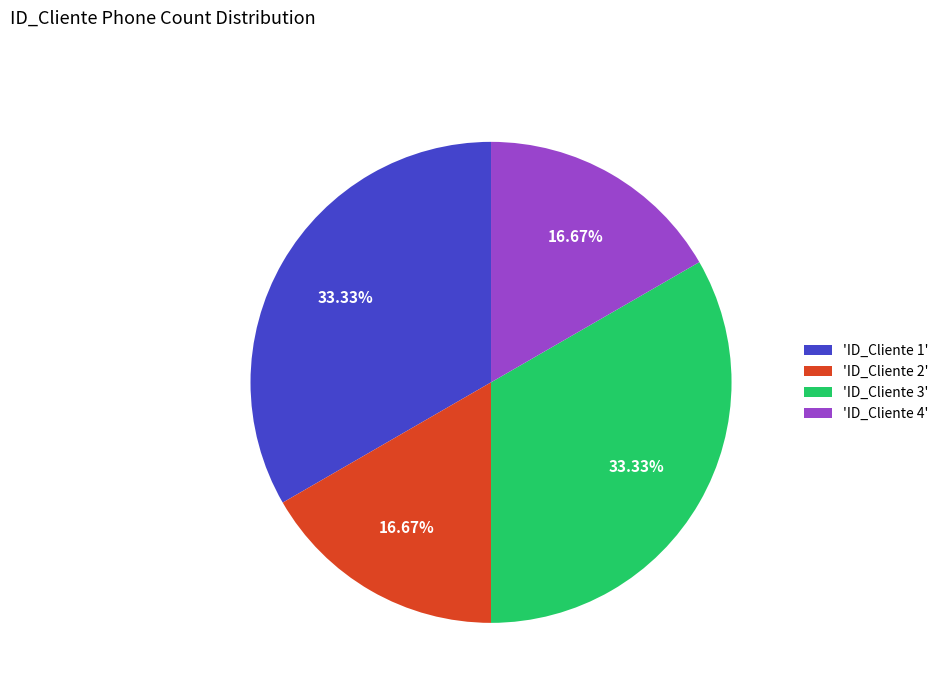

Is the sum of 'ID_Cliente 3' and 'ID_Cliente 1' greater than half?

Yes